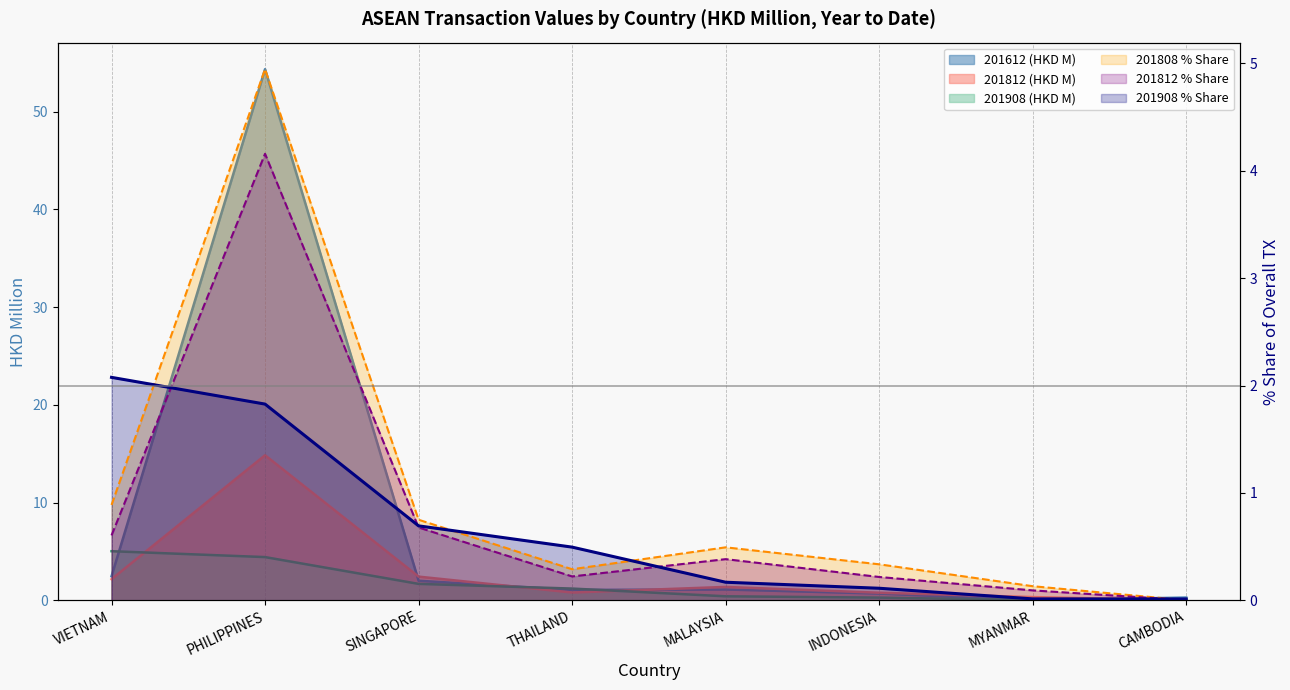

True or false: 201812_pct and 201808_pct intersect in this chart.

True